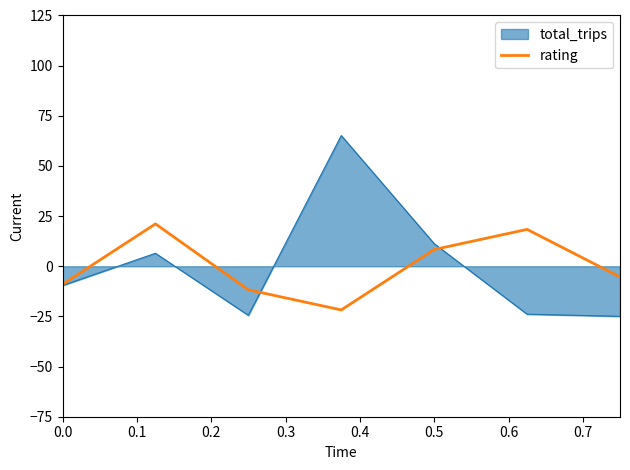

Does the chart have visible grid lines?

No